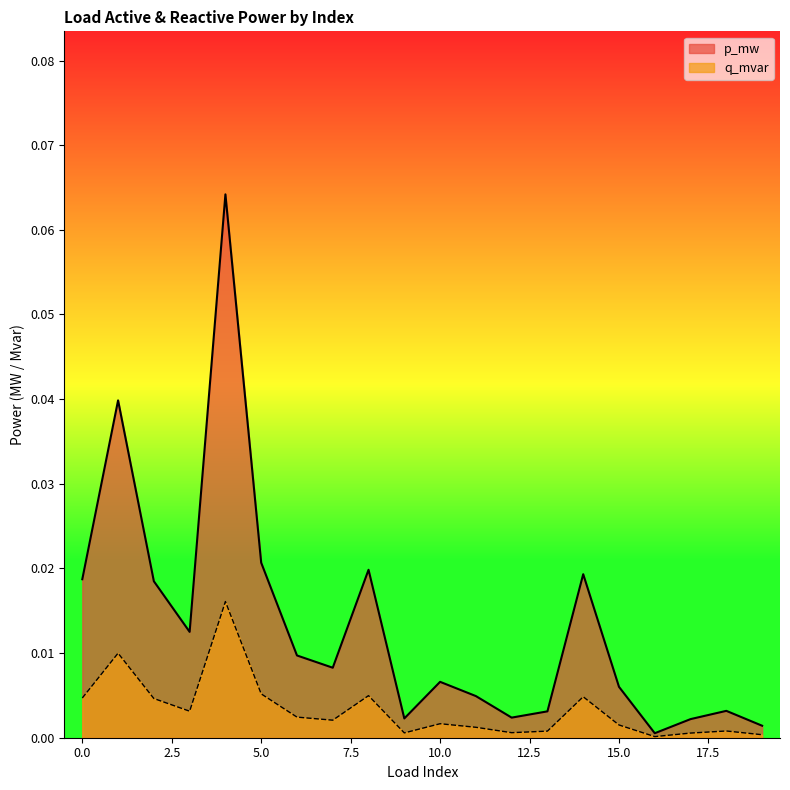

Rank the series by their average value, from lowest to highest.

q_mvar, p_mw